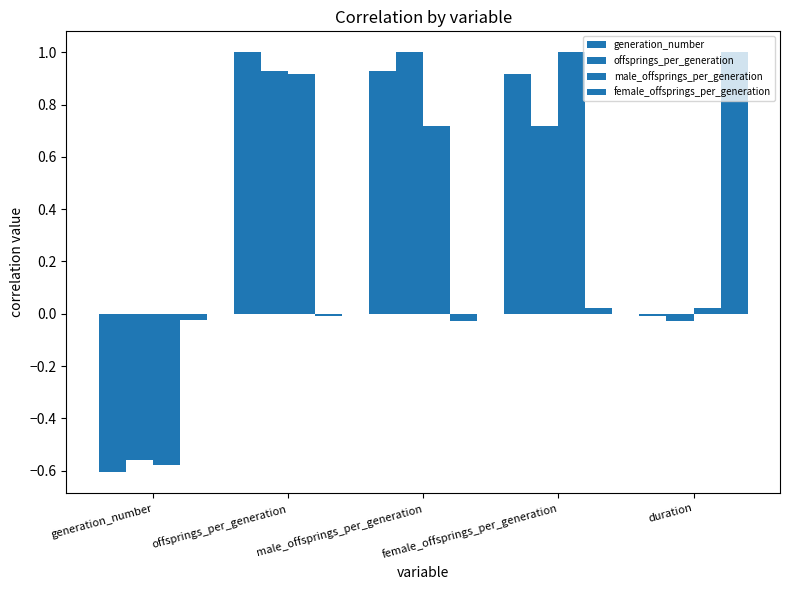

Which has a higher value, male_offsprings_per_generation or generation_number?

male_offsprings_per_generation